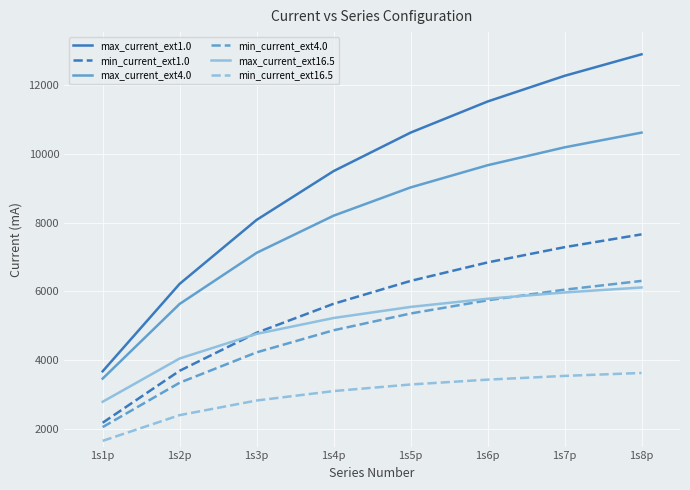

What is the total value across all series at 1s4p?

36545.8